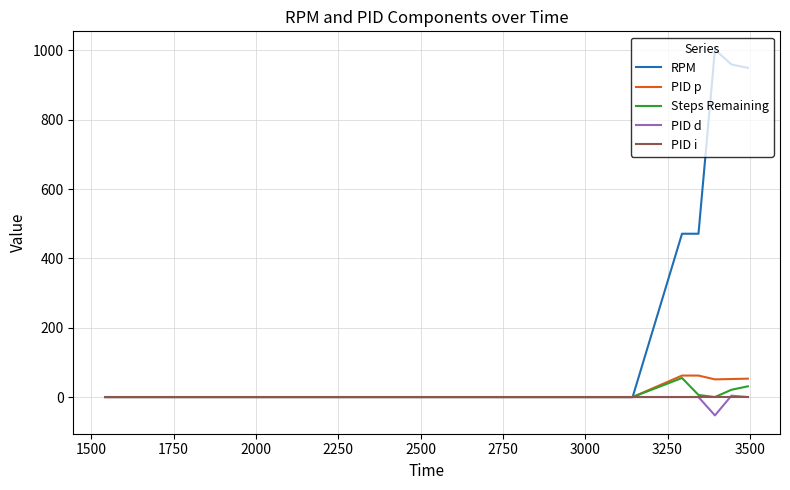

What is the maximum value shown in the chart?

1002.0